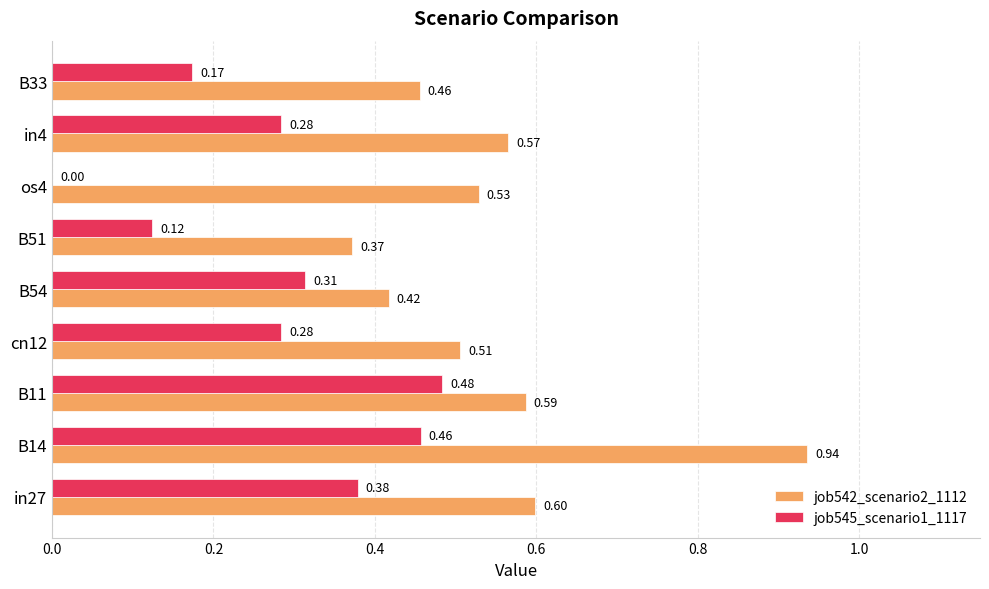

Which series changed the most between B14 and in4?

job542_scenario2_1112